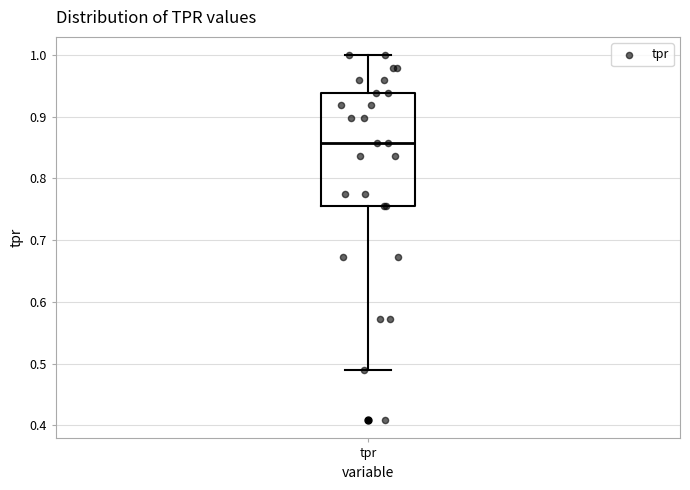

Read this box plot against the y-axis: the position of the median line, the range covered by the box, and the ends of both whiskers. The values are not printed on the chart, so give them approximately, as read against the axis.

median 0.86, box 0.76 to 0.94, whiskers 0.49 to 1.00